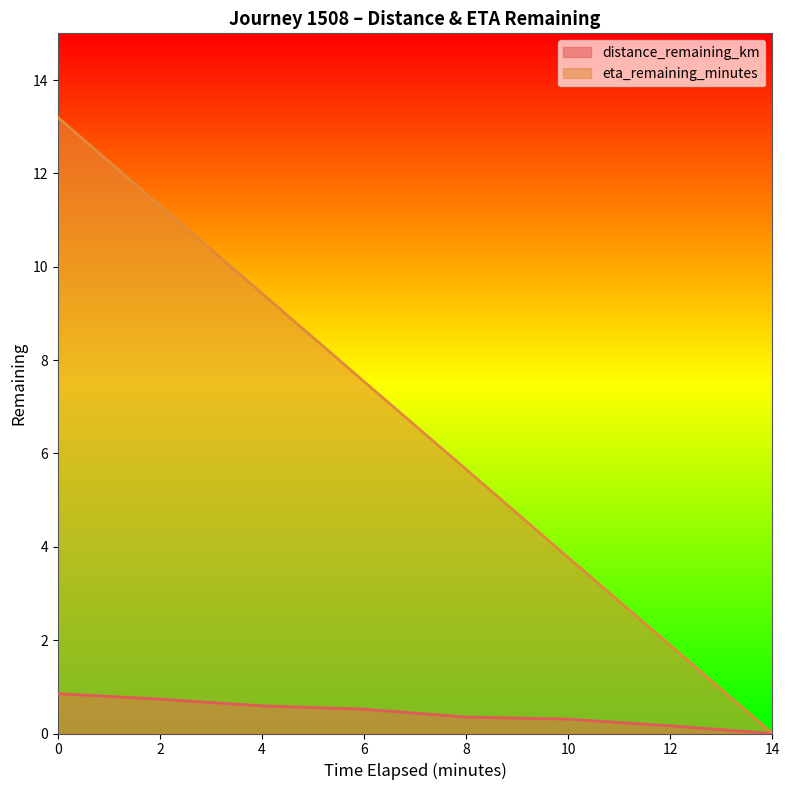

Which series has the largest range (max minus min)?

eta_remaining_minutes